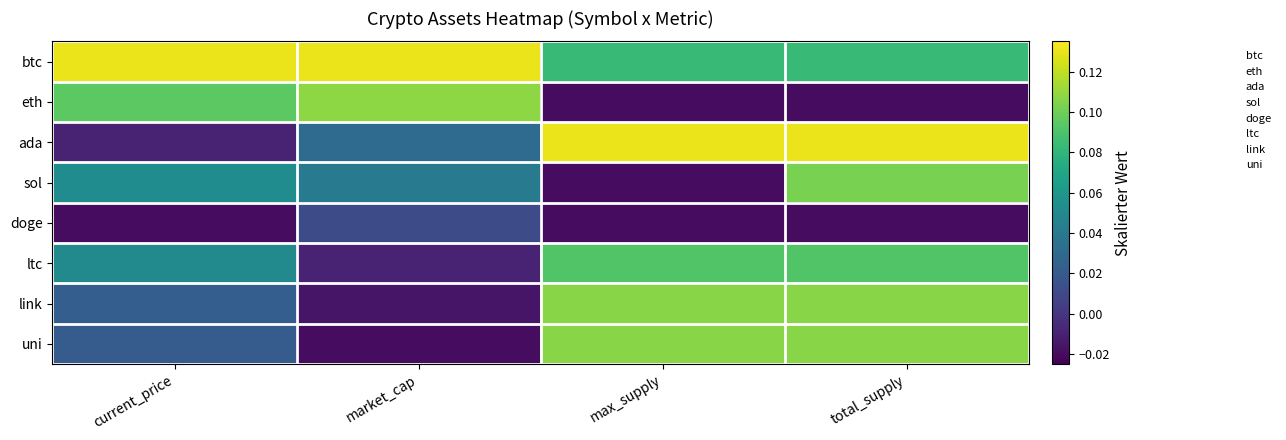

Which series has the largest total across all categories?

btc